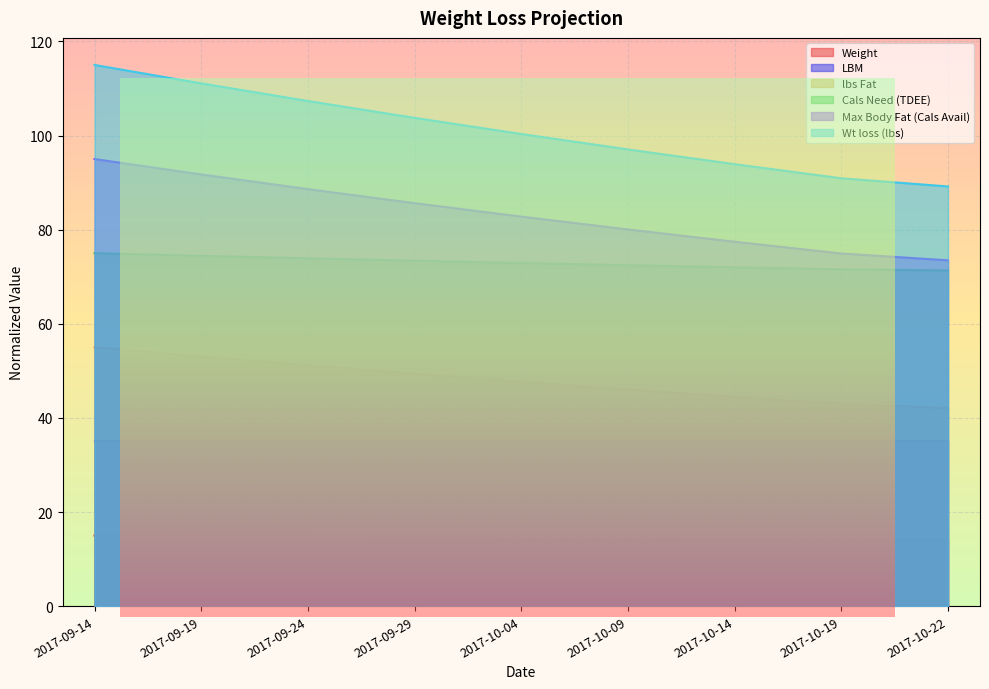

How many data points in Cals Need (TDEE) are above 72?

7